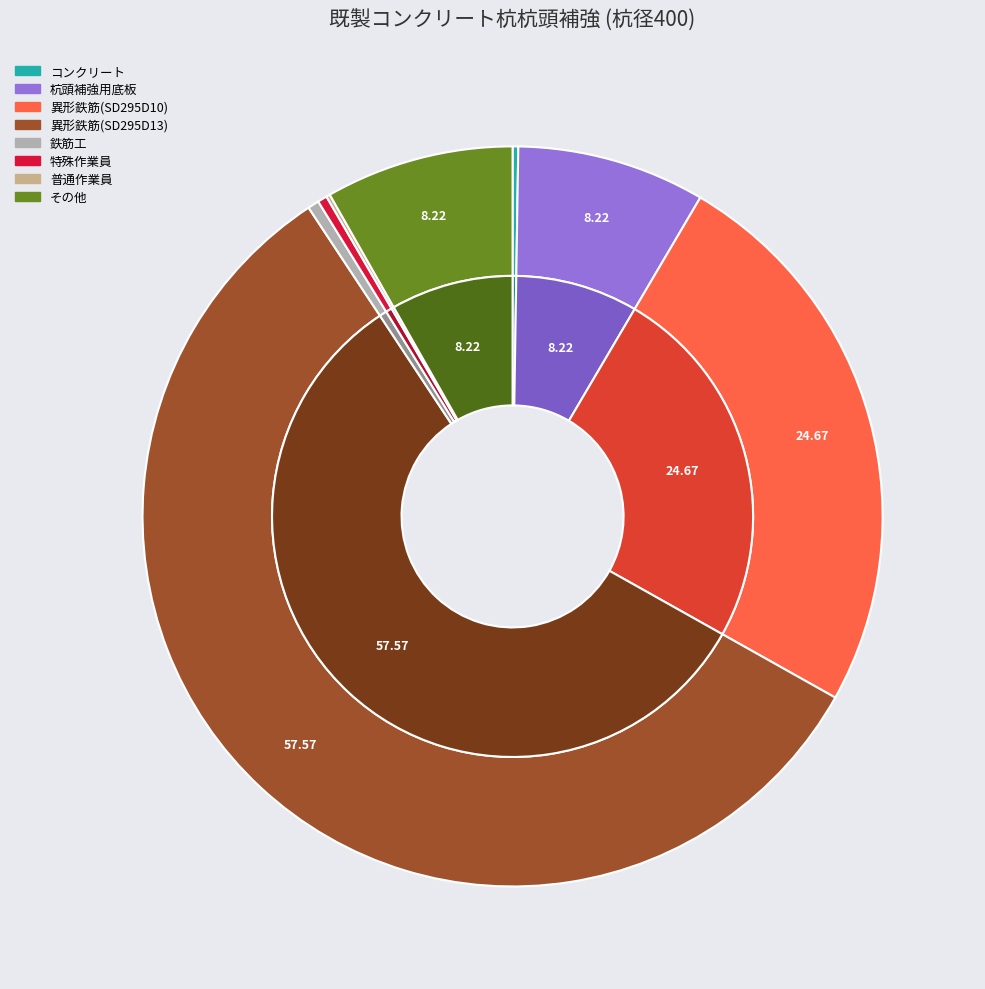

To the nearest percent, what portion does 異形鉄筋(SD295D13) represent?

58%